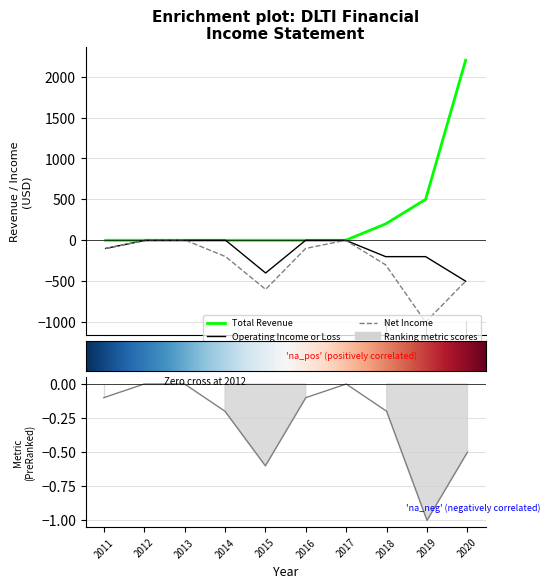

At how many categories does at least one series exceed 123?

3